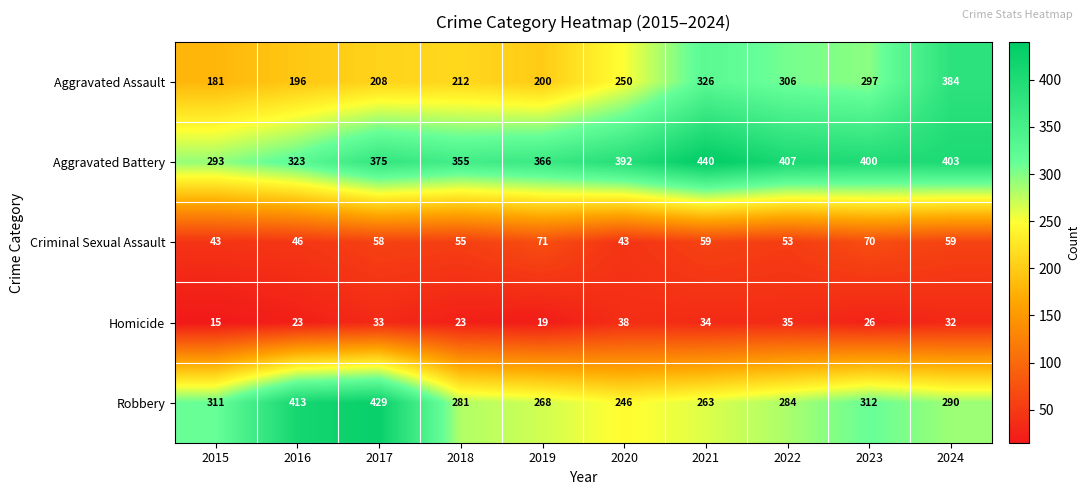

Where is Homicide nearest to the value 26?

2023